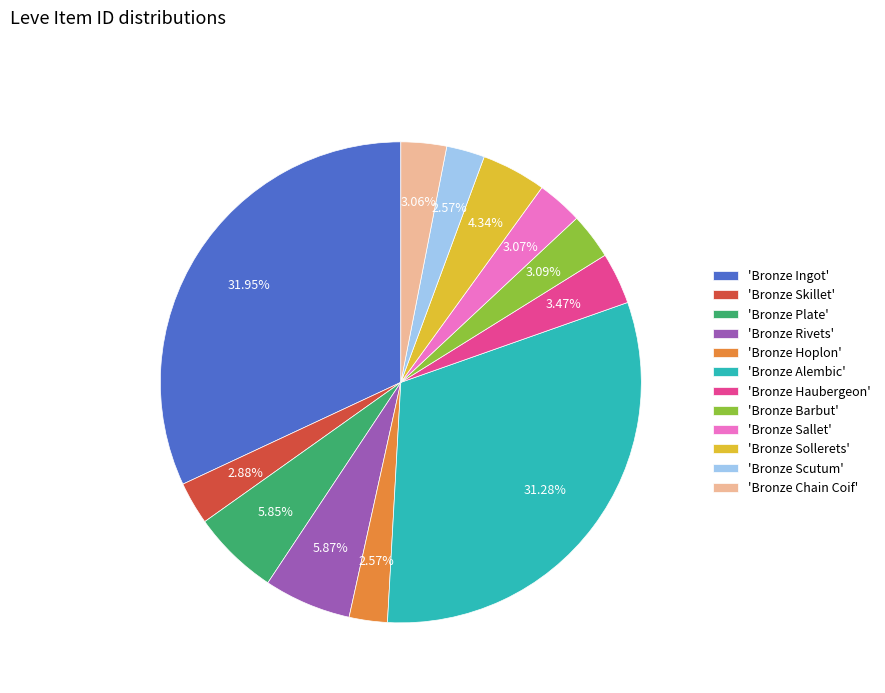

What is the ratio of the value at 'Bronze Sallet' to the value at 'Bronze Sollerets'?

0.7